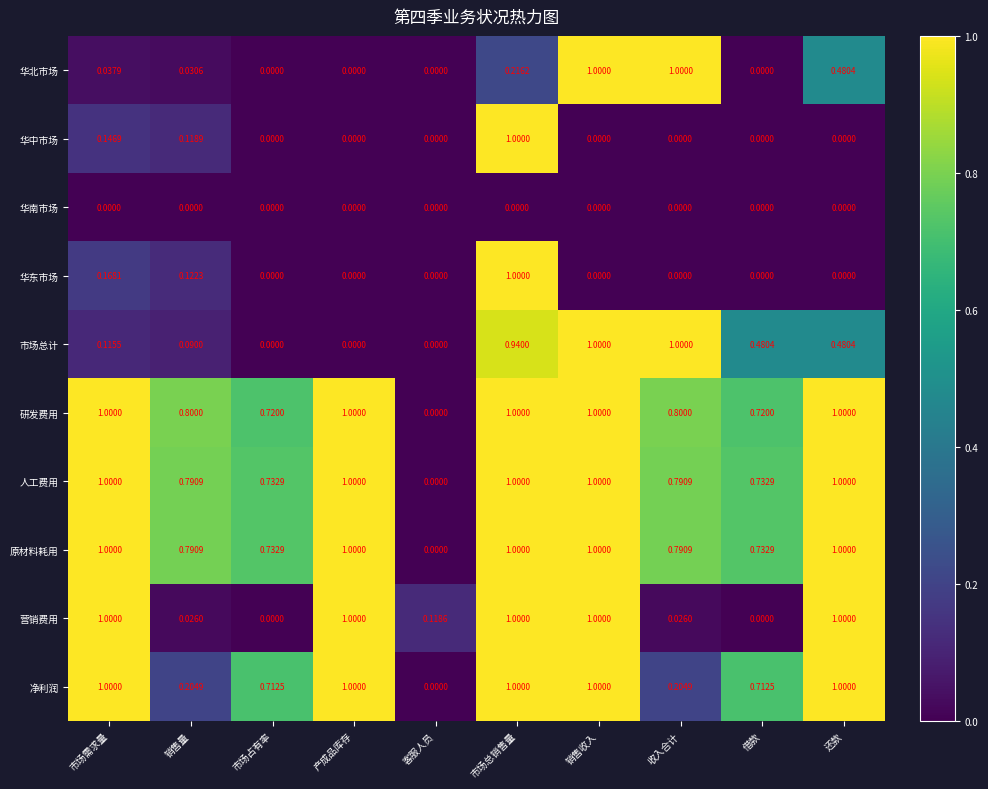

What is the difference between the highest and lowest values at 市场总销售量?

1.0